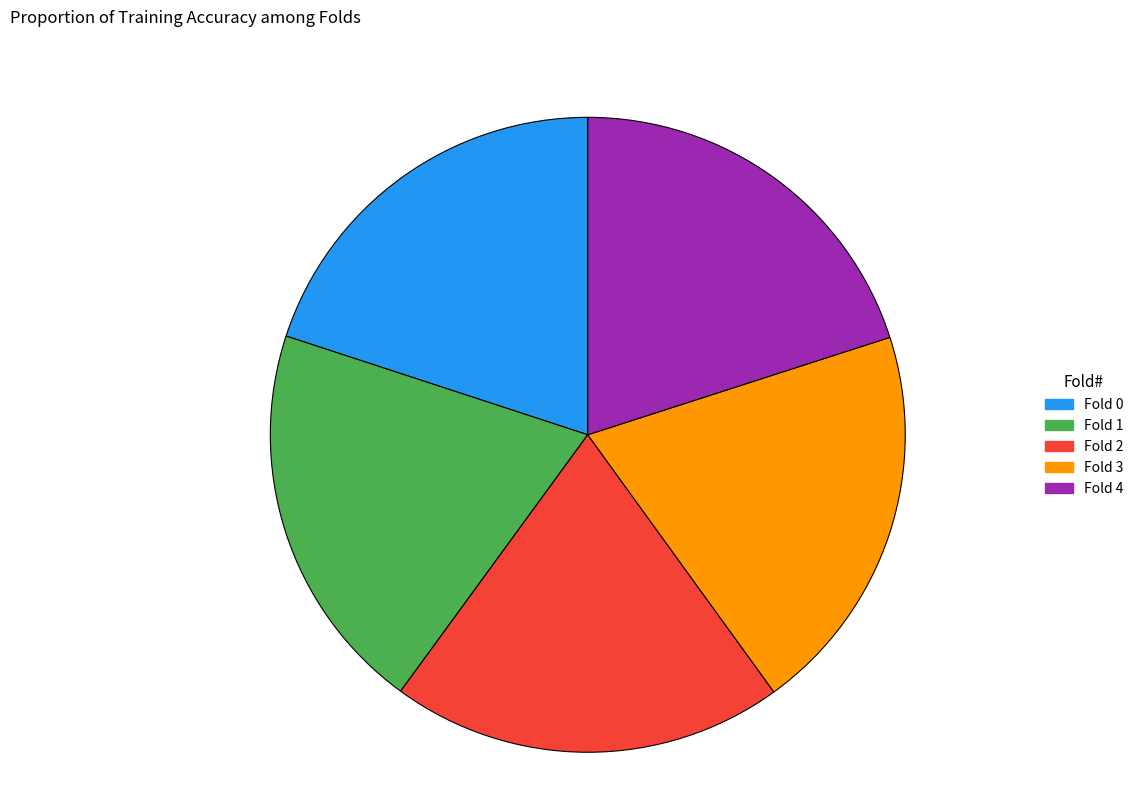

Count the number of slices in the pie.

5